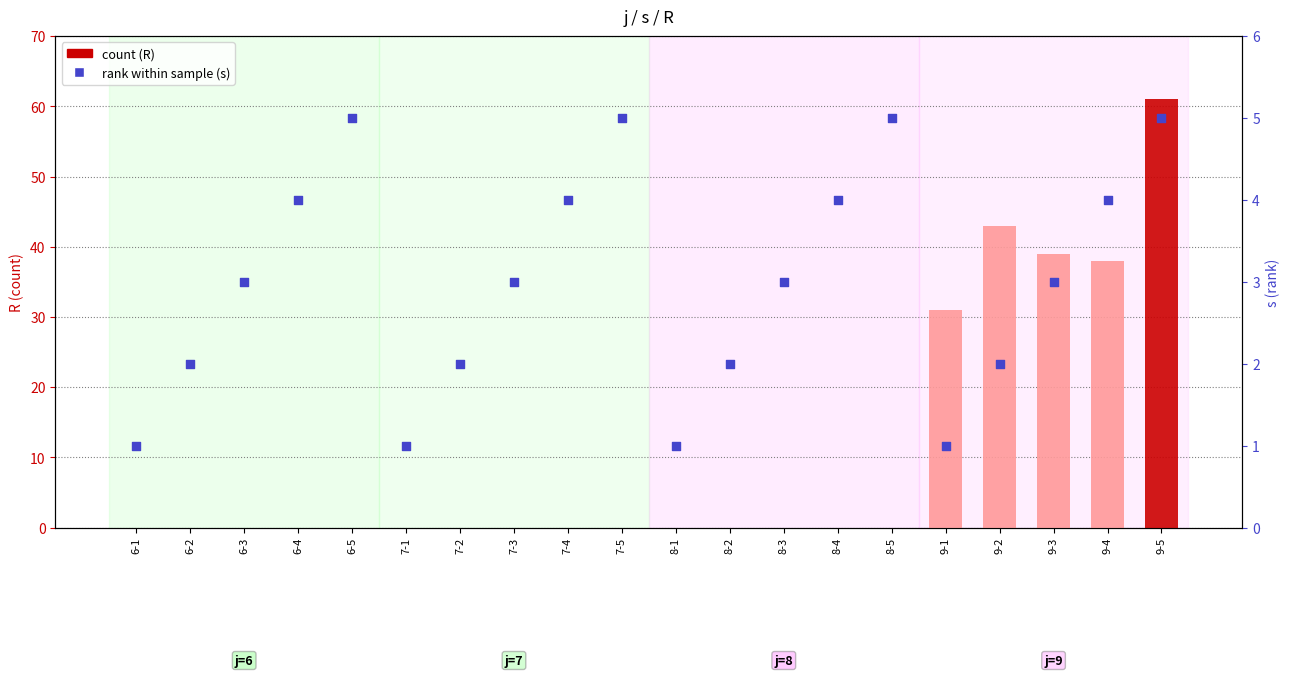

At how many categories does at least one series exceed 56?

1